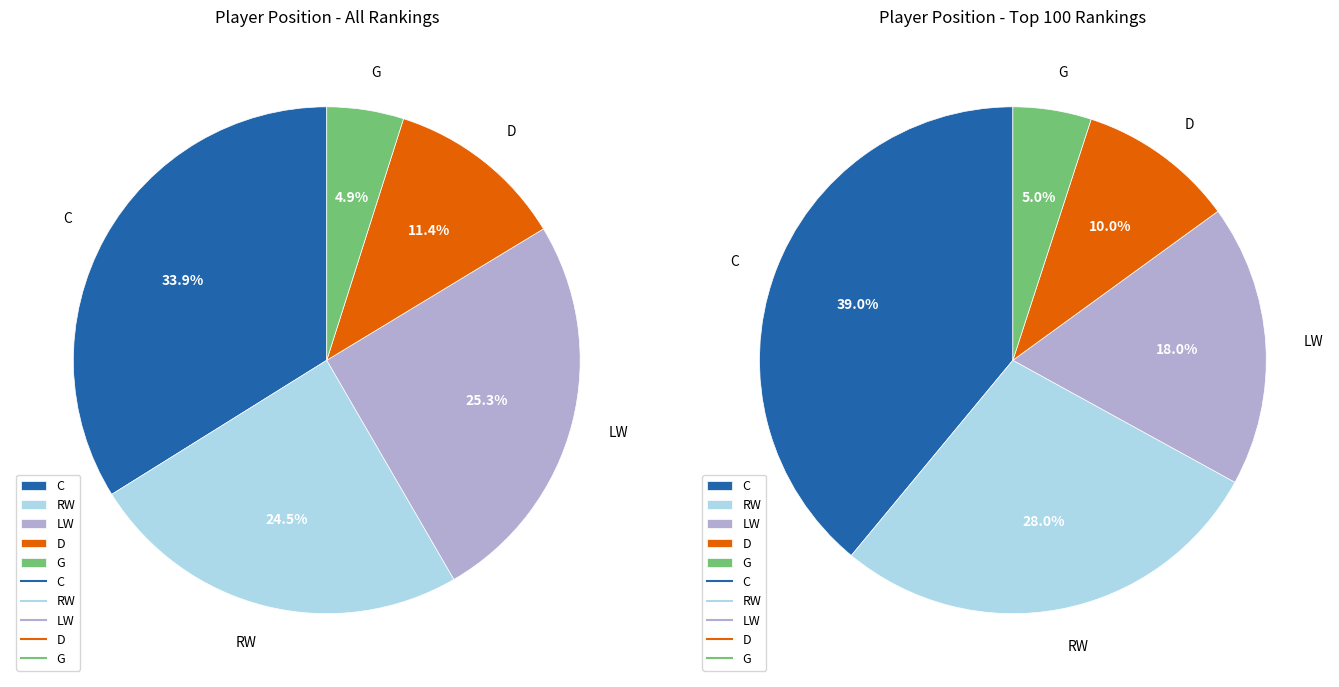

Do G and RW together represent more than half of the pie?

No